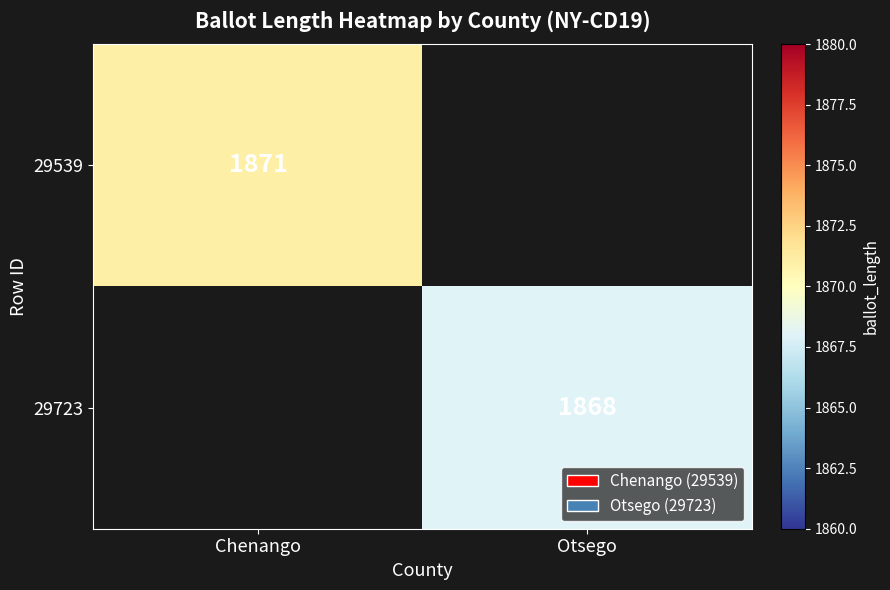

Is the value of 29539 at Chenango greater than the value of 29723 at Otsego?

Yes